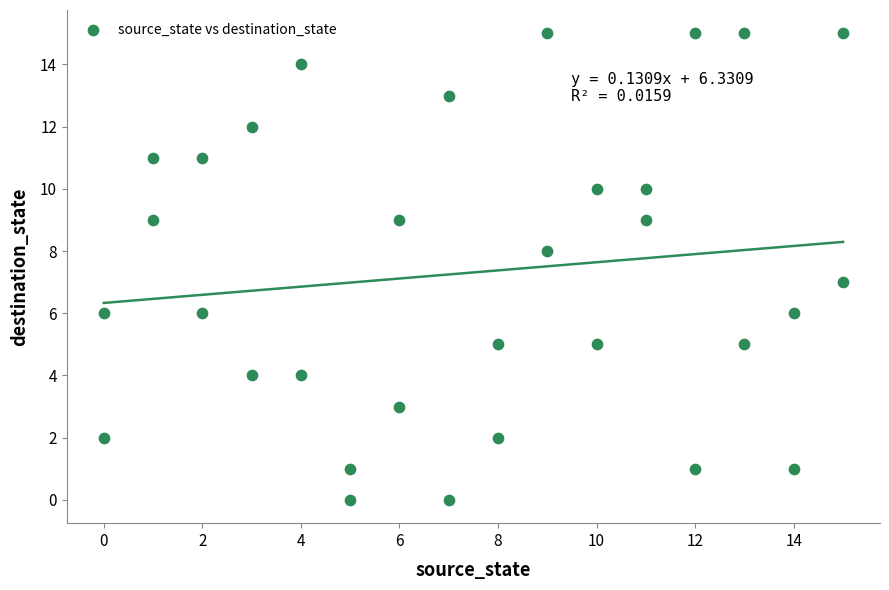

What is the range of Y values (max minus min)?

15